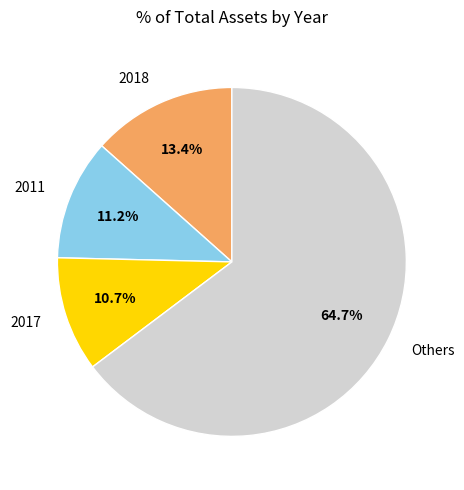

What is the smallest slice in the pie chart?

2017